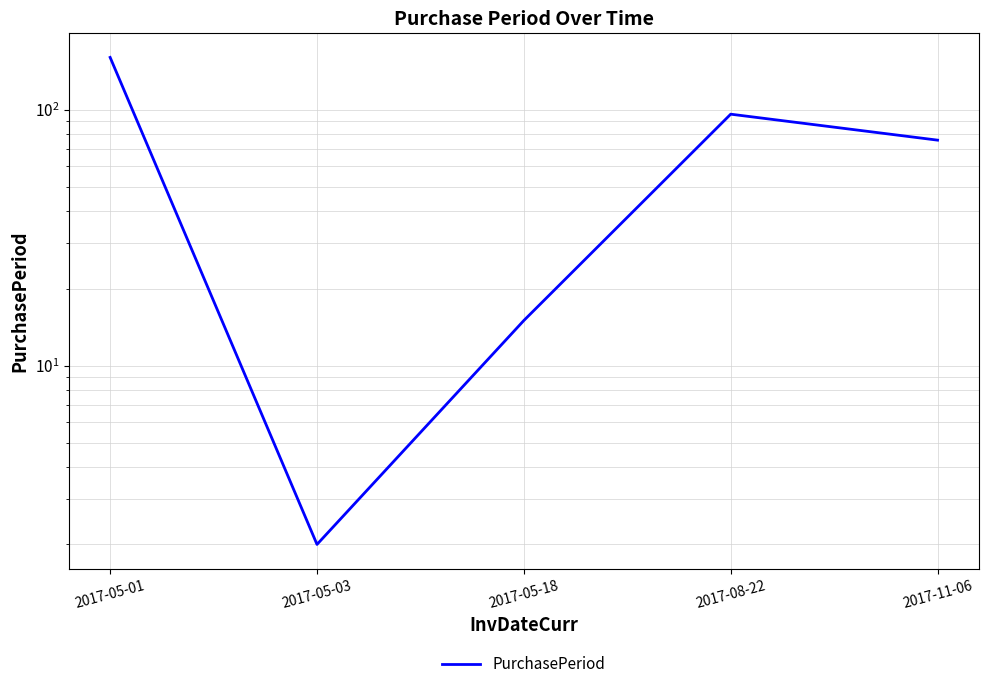

Where does the data first go above 76?

2017-05-01